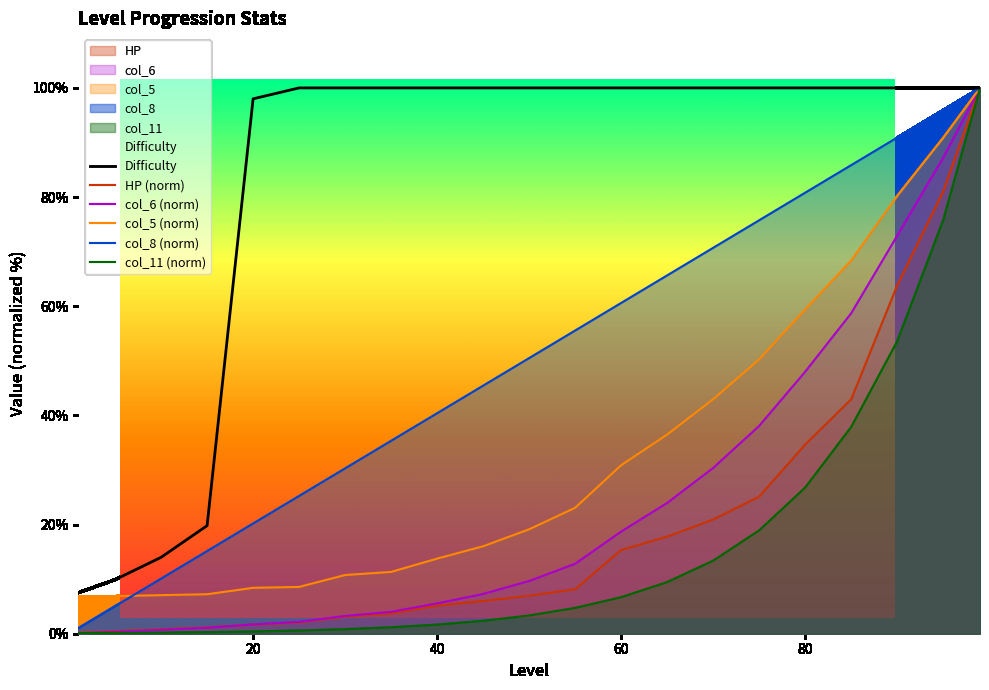

What is the spread (max minus min) of values at 60?

93.3